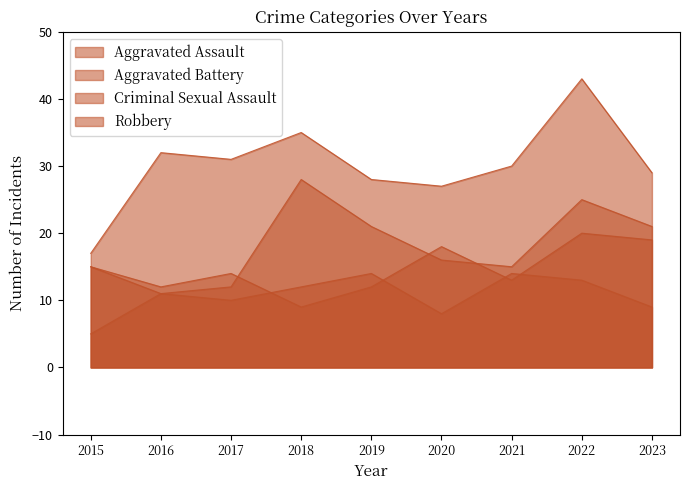

What is the total value across all series at 2021?

72